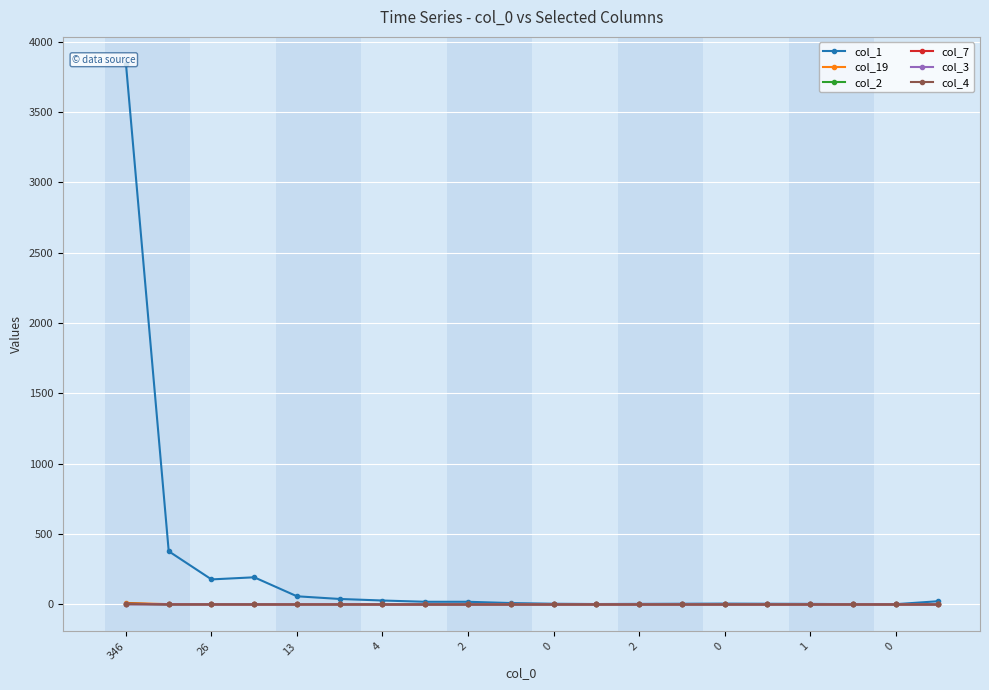

Which series changed the most between 12 and 19?

col_1